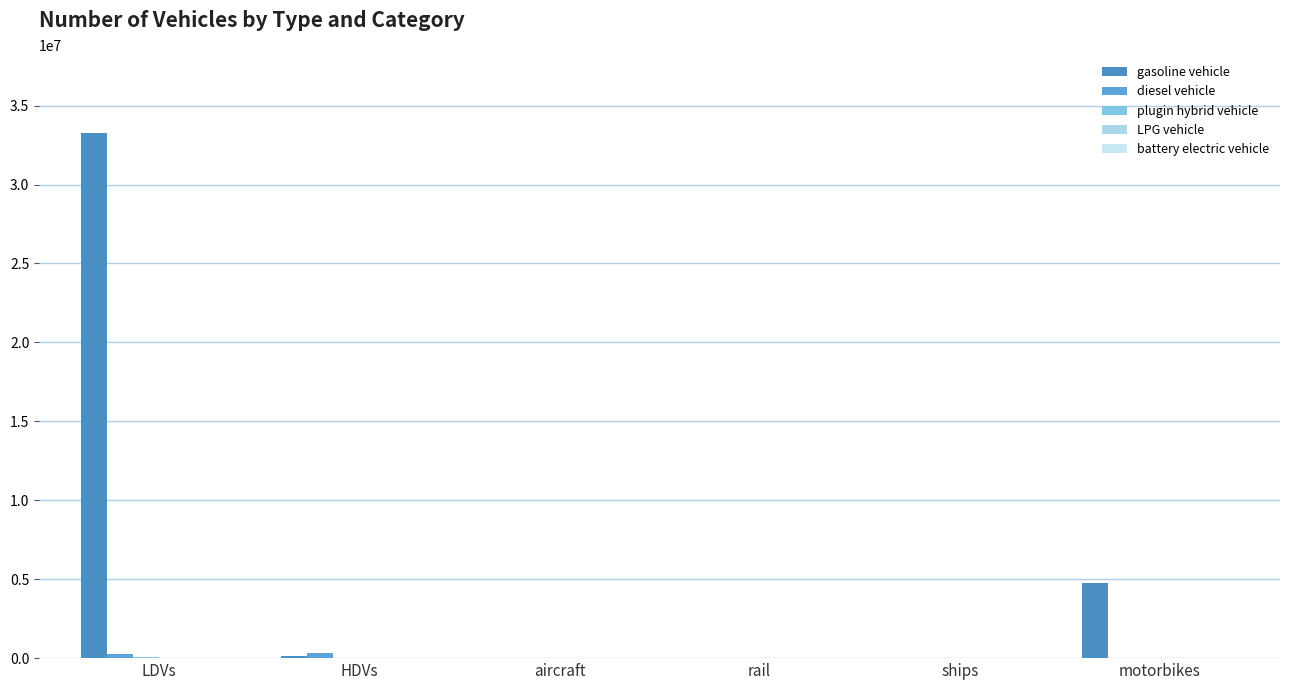

Where is diesel vehicle nearest to the value 168907?

LDVs